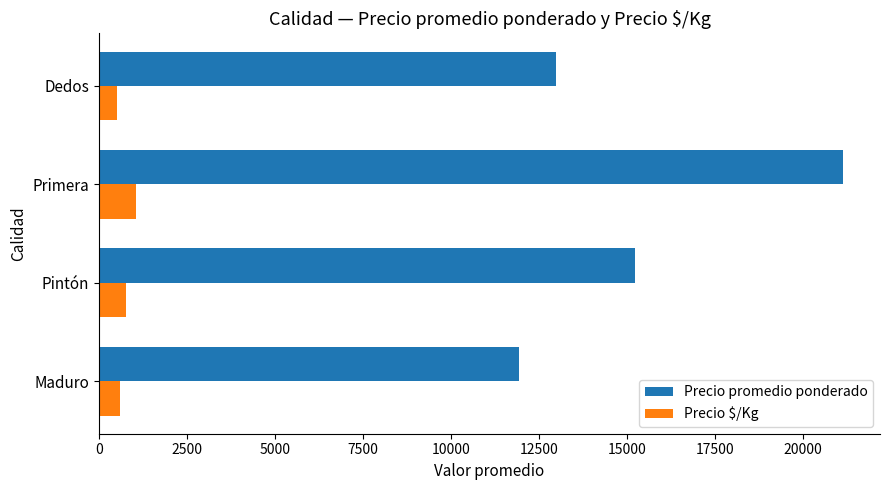

At which category is the sum across all series the highest?

Primera